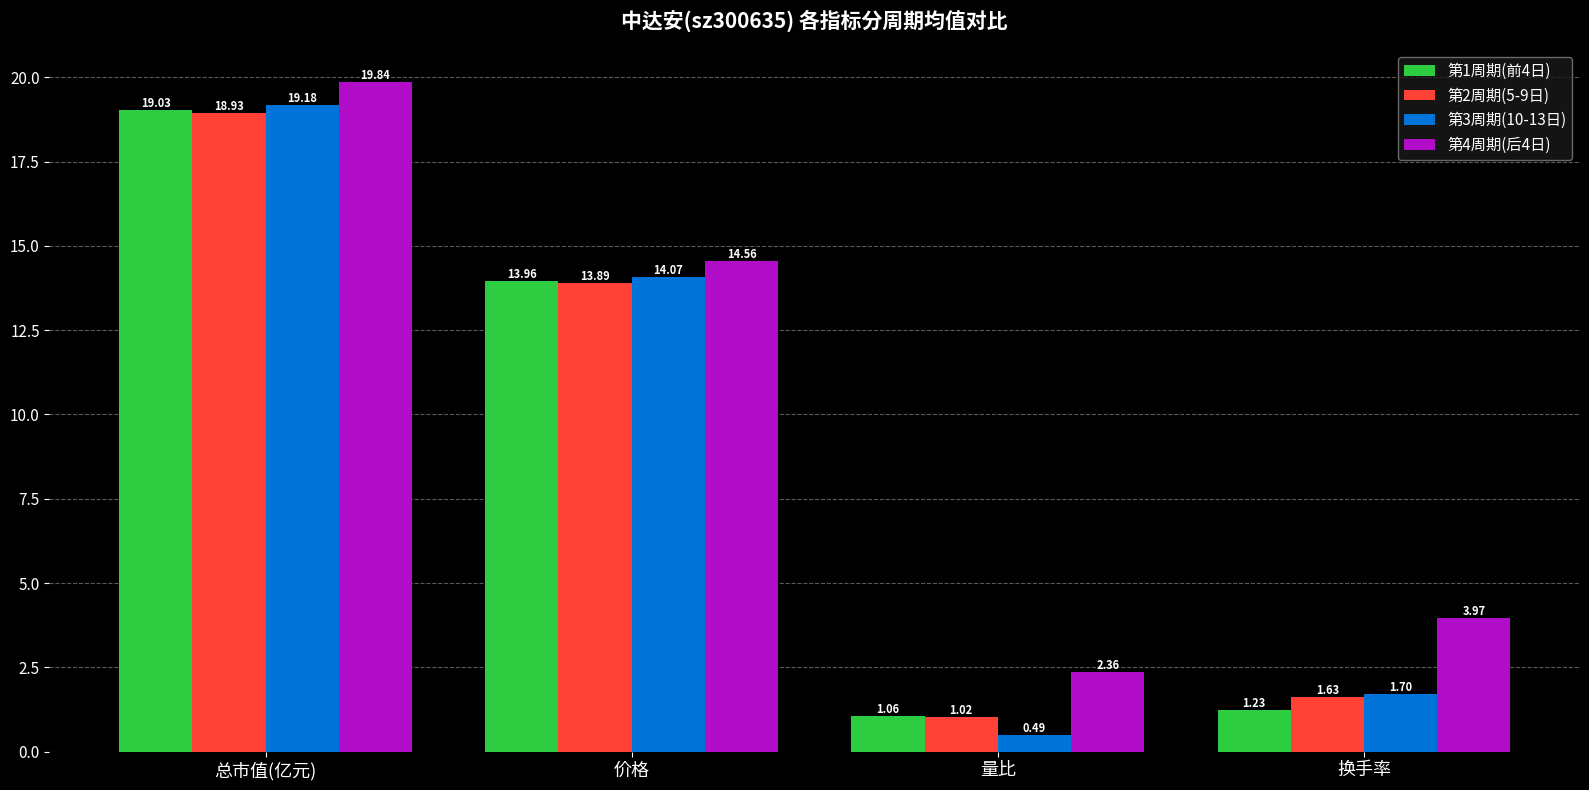

How many data points in 第3周期(10-13日) are less than 14?

2